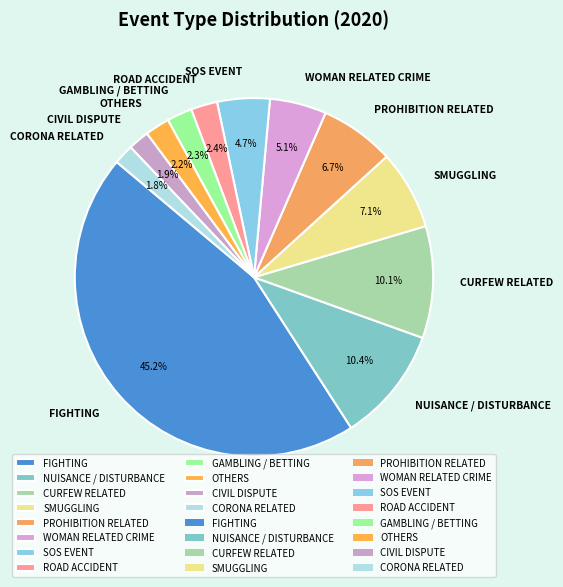

Which category has the biggest portion of the pie?

FIGHTING